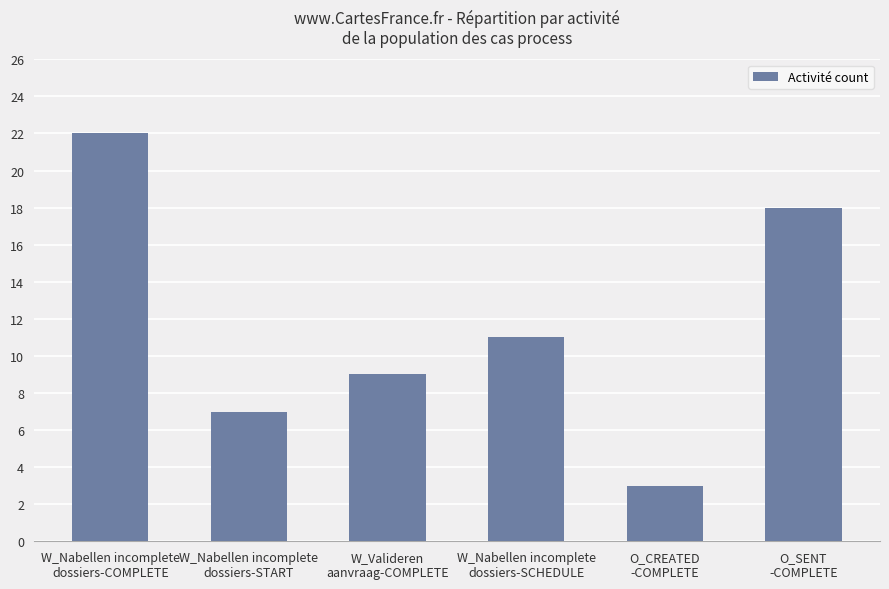

What is the label of the 3rd bar from the right?

W_Nabellen incomplete
dossiers-SCHEDULE